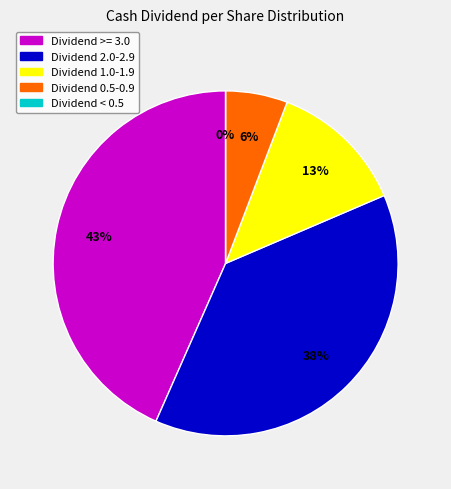

True or false: 2011 accounts for 9% of the total.

False